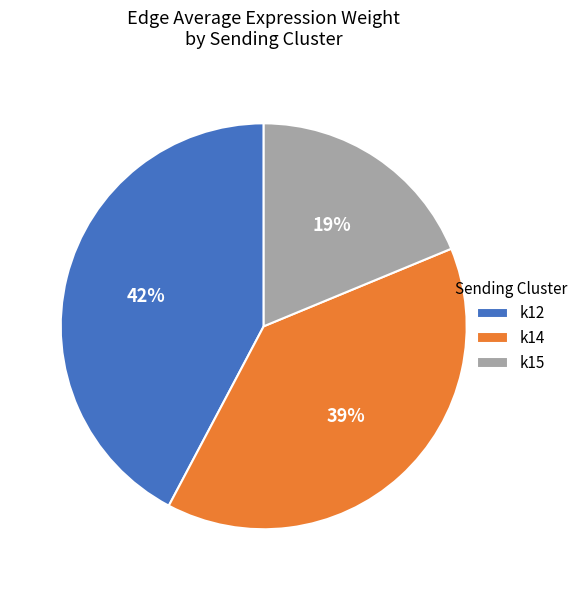

Count the number of slices in the pie.

3